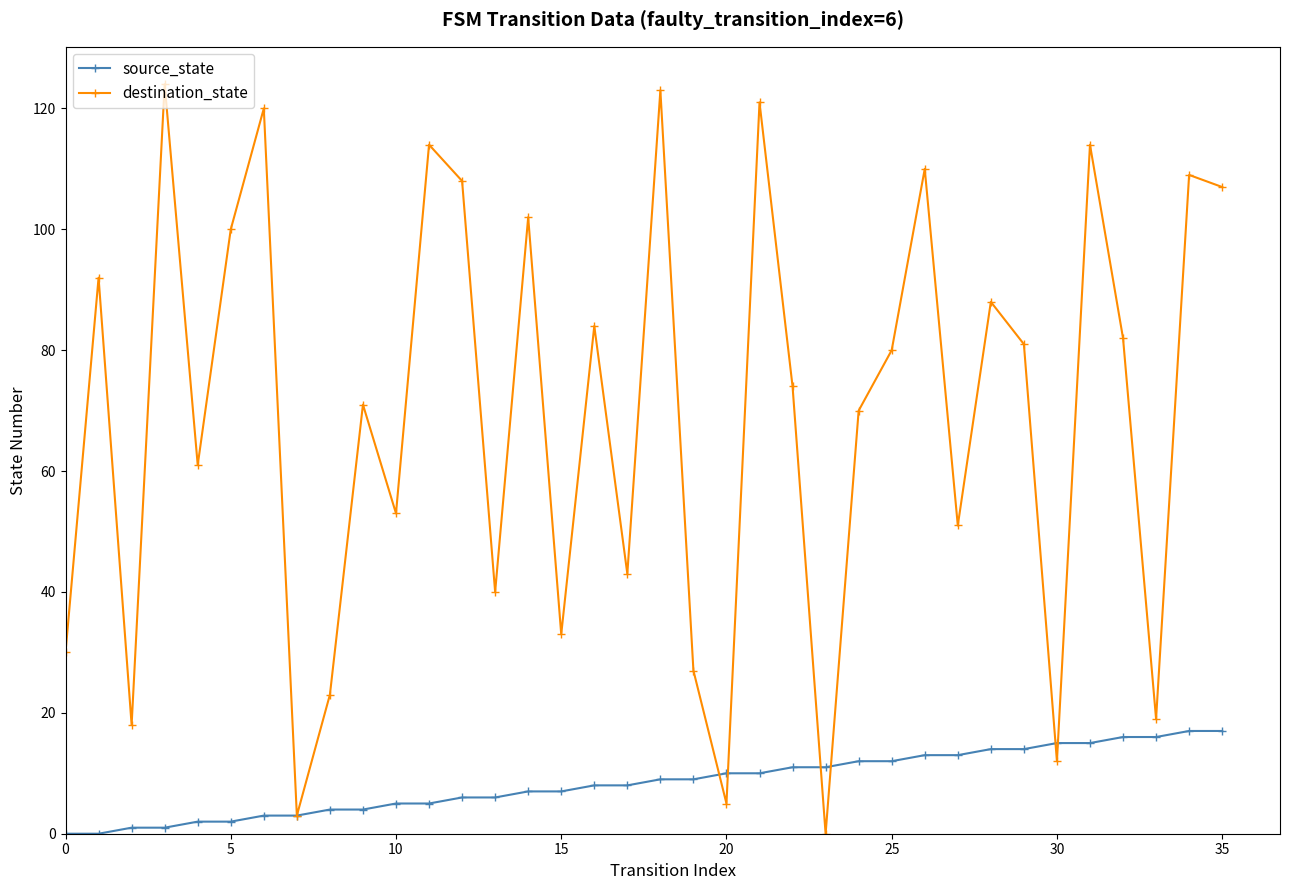

In destination_state, how many points are higher than both neighbors (excluding endpoints)?

13